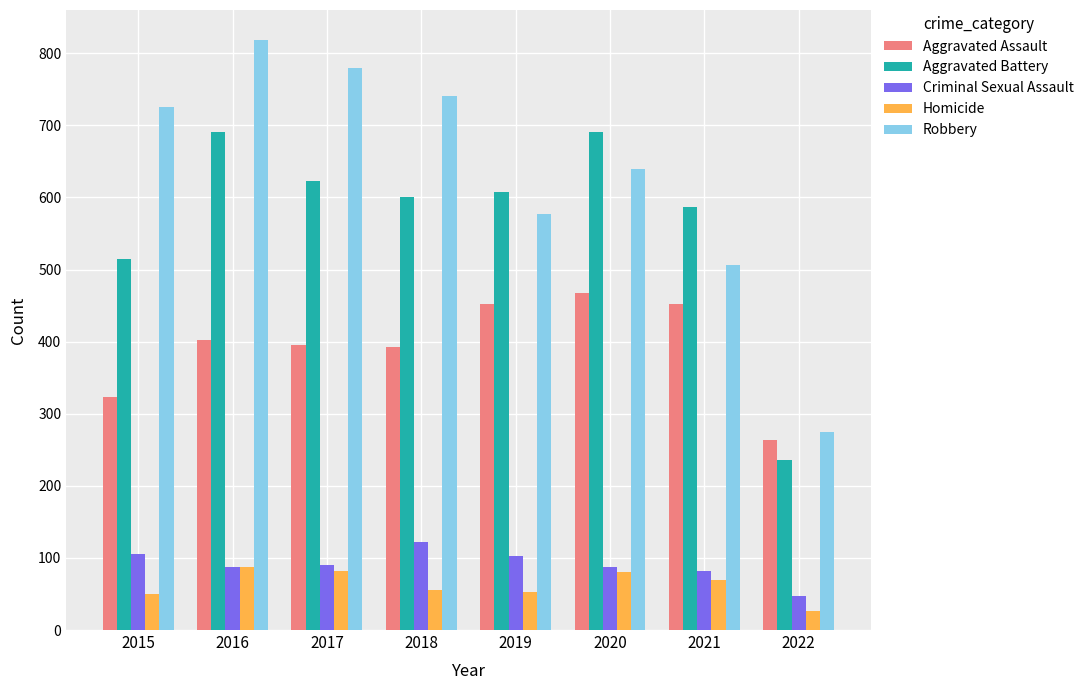

Count the number of data series in this chart.

5